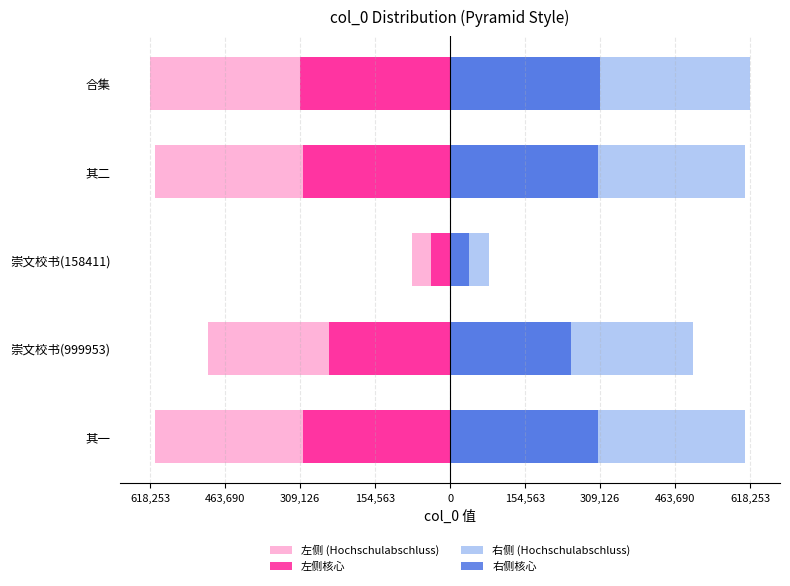

Does the chart contain any negative values?

Yes